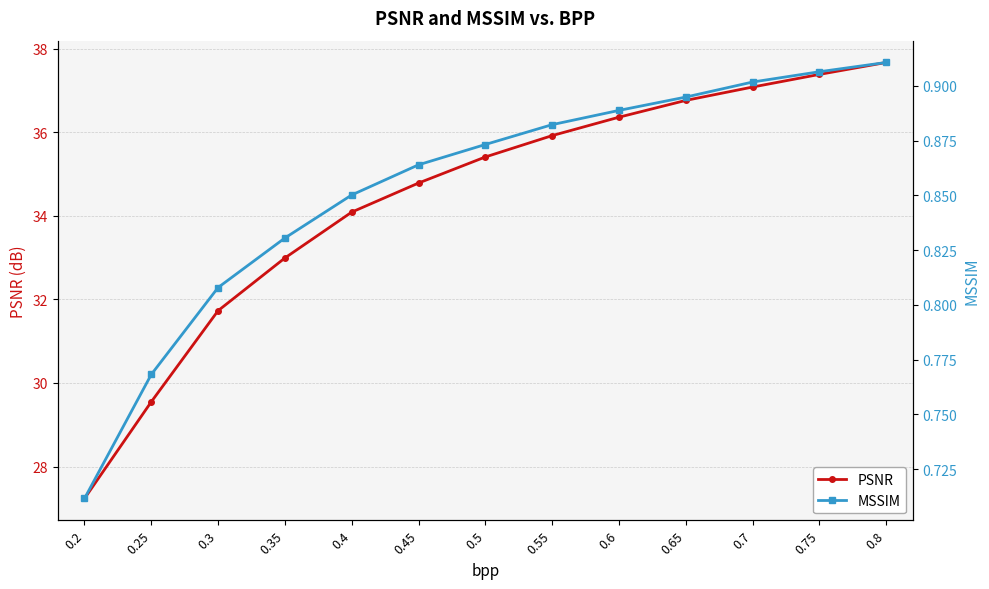

Rank the categories by PSNR value from lowest to highest.

0.2, 0.25, 0.3, 0.35, 0.4, 0.45, 0.5, 0.55, 0.6, 0.65, 0.7, 0.75, 0.8